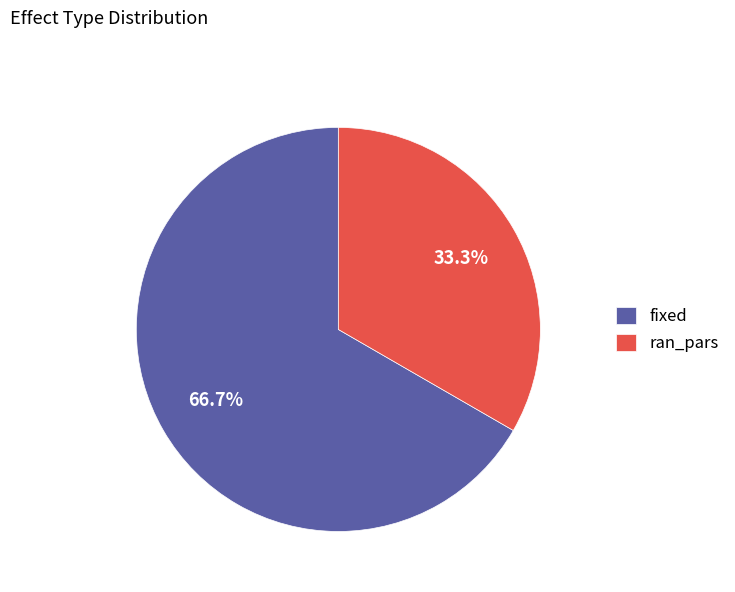

Rank the categories by value from highest to lowest.

fixed, ran_pars